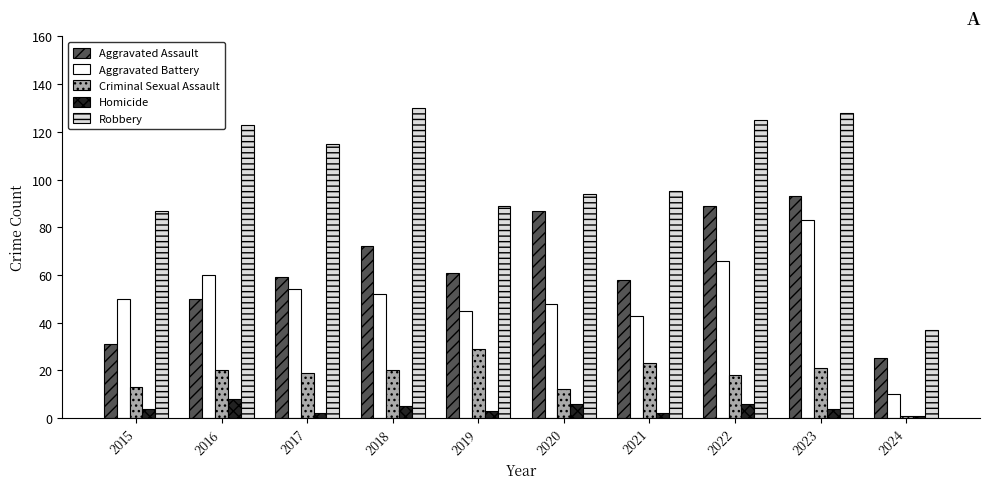

Reading right to left, transcribe all the data shown in this chart.

Aggravated Assault: 2024=25	2023=93	2022=89	2021=58	2020=87	2019=61	2018=72	2017=59	2016=50	2015=31
Aggravated Battery: 2024=10	2023=83	2022=66	2021=43	2020=48	2019=45	2018=52	2017=54	2016=60	2015=50
Criminal Sexual Assault: 2024=1	2023=21	2022=18	2021=23	2020=12	2019=29	2018=20	2017=19	2016=20	2015=13
Homicide: 2024=1	2023=4	2022=6	2021=2	2020=6	2019=3	2018=5	2017=2	2016=8	2015=4
Robbery: 2024=37	2023=128	2022=125	2021=95	2020=94	2019=89	2018=130	2017=115	2016=123	2015=87